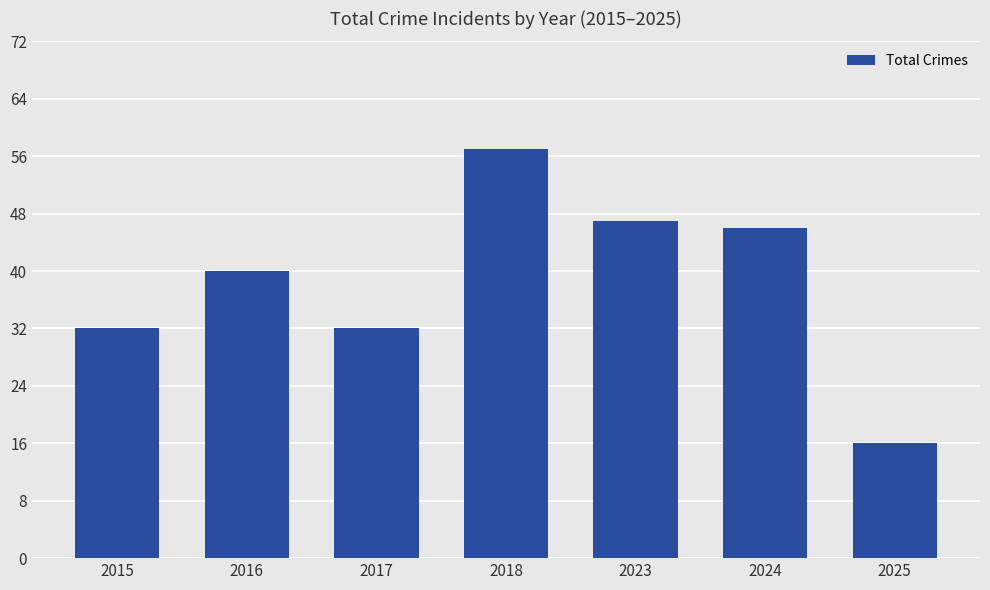

Reading left to right, list all the values displayed in this chart.

2015=32	2016=40	2017=32	2018=57	2023=47	2024=46	2025=16